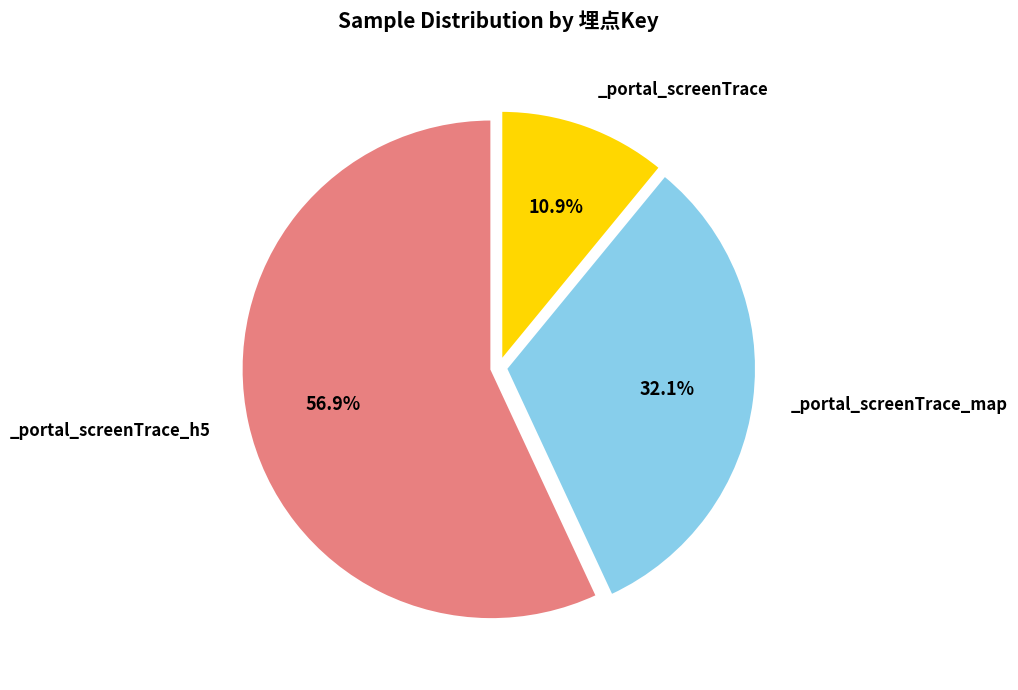

Is there a majority slice in this chart?

Yes